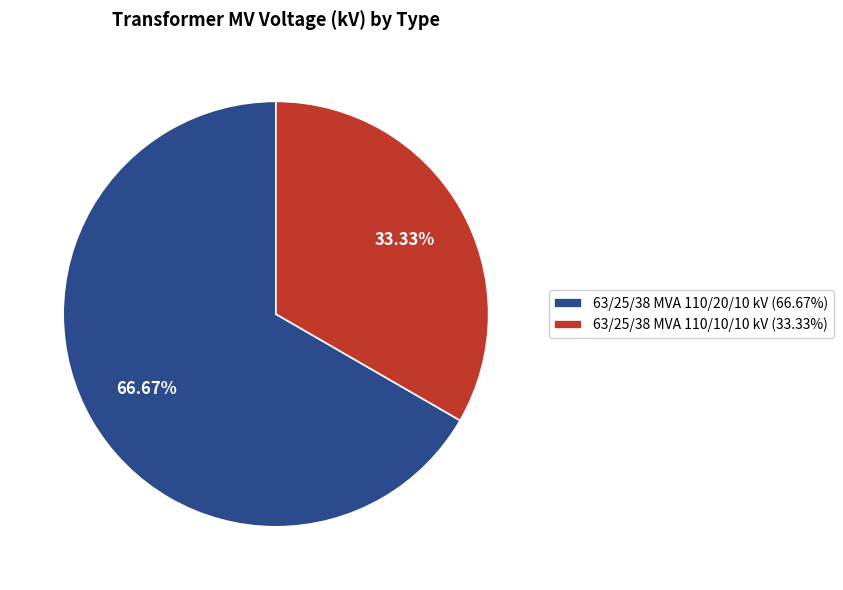

Rank the categories by value from lowest to highest.

63/25/38 MVA 110/10/10 kV, 63/25/38 MVA 110/20/10 kV